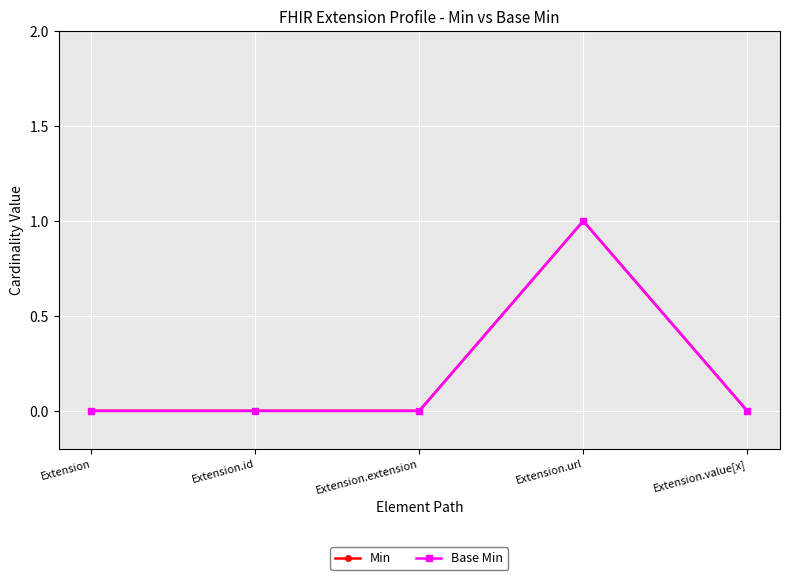

Which series has the largest total across all categories?

Min